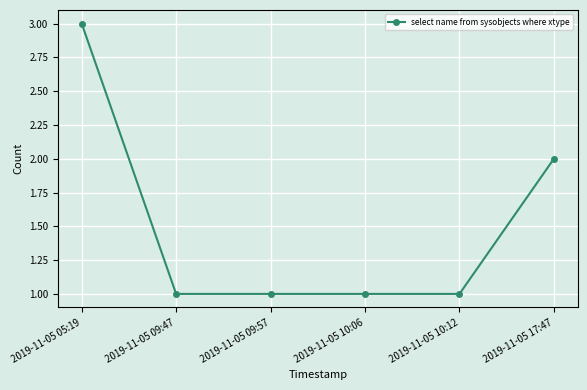

What is the label of the 4th point from the left?

2019-11-05 10:06